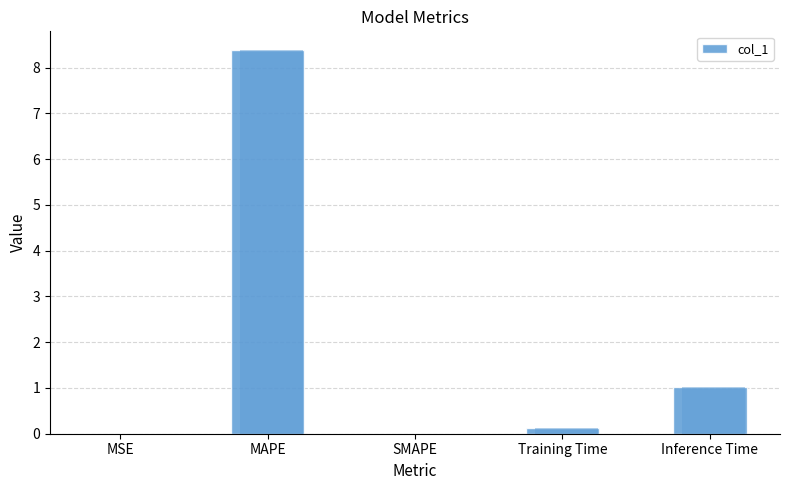

List the labels in order of value, smallest first.

SMAPE, MSE, Training Time, Inference Time, MAPE